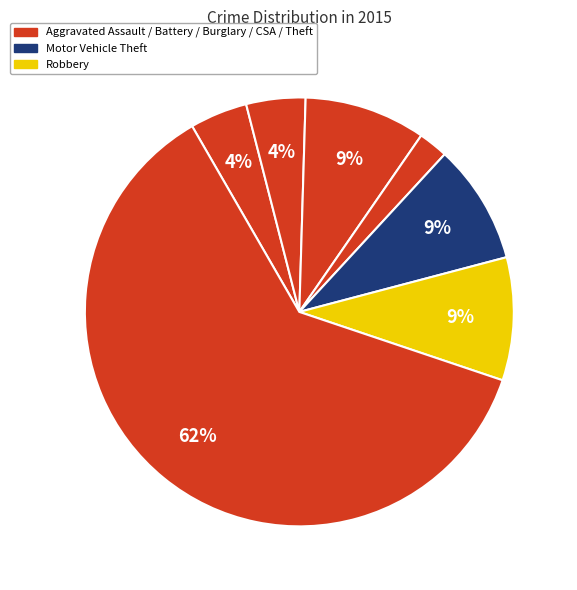

How many slices are in this pie chart?

7